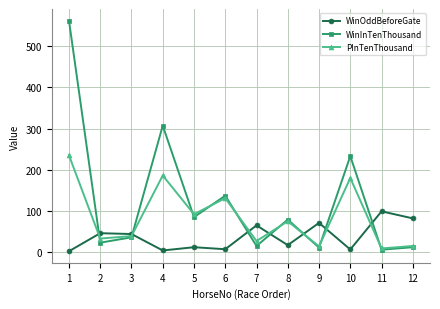

Which series has the largest total across all categories?

WinInTenThousand